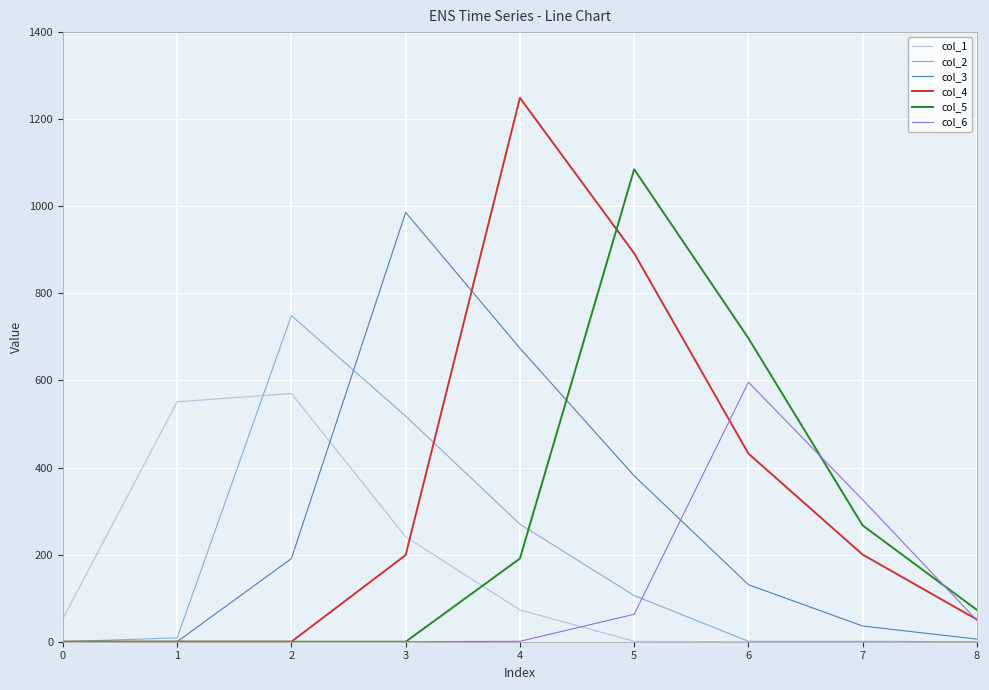

Which series has the widest spread of values?

col_4